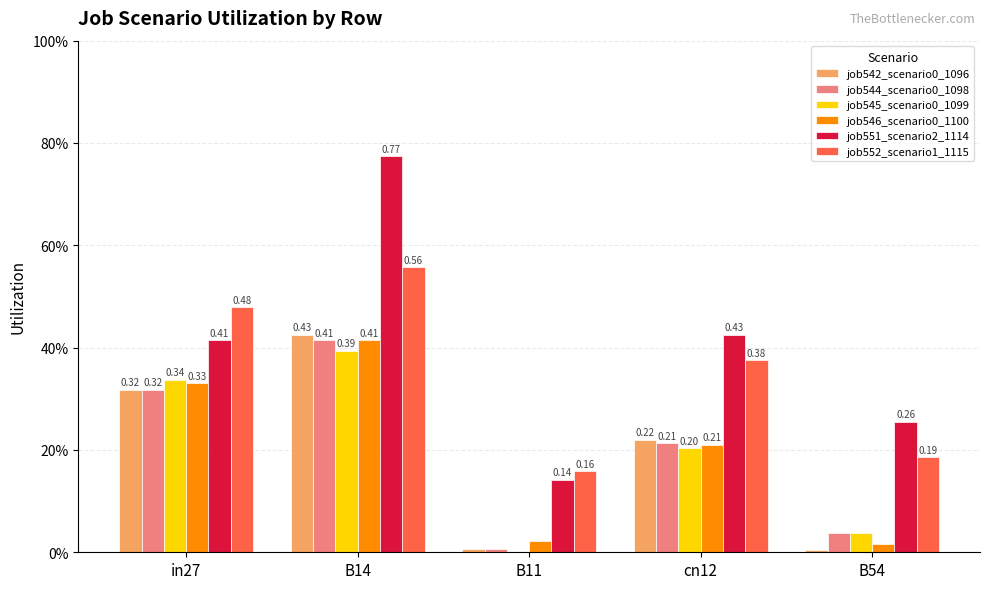

Which category has the lowest value across all series?

B11